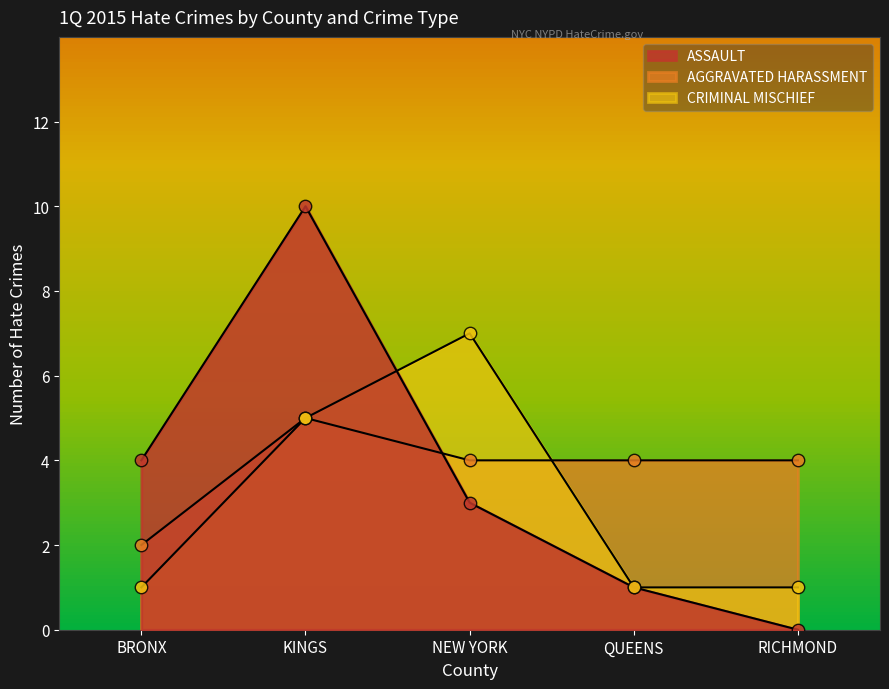

What is the change in value from BRONX to KINGS?

+13